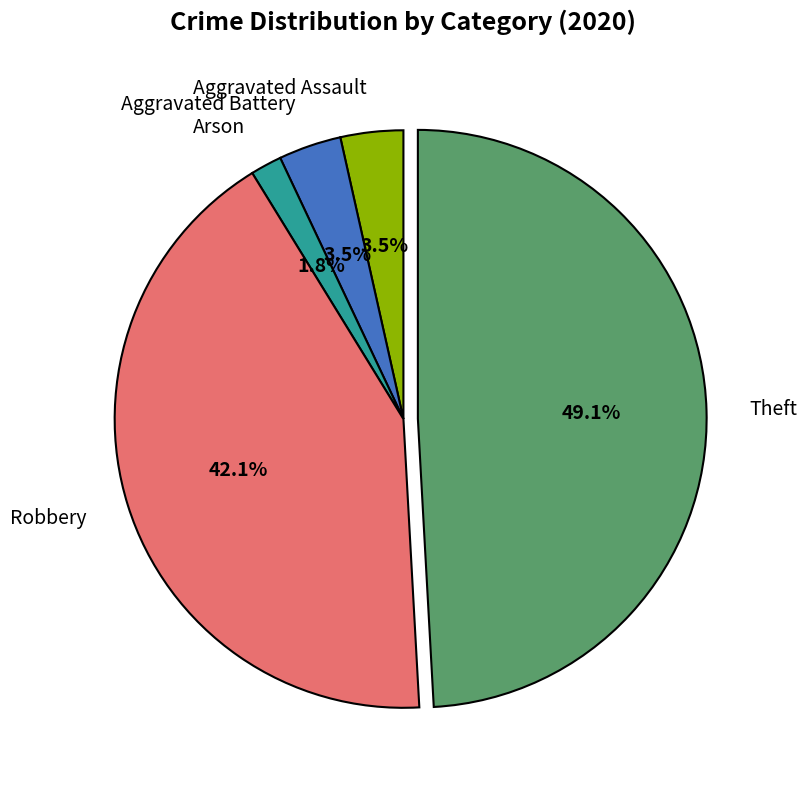

True or false: Robbery accounts for 37% of the total.

False